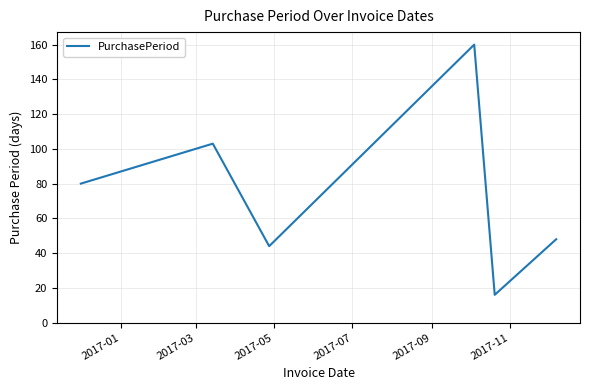

What is the minimum value shown in the chart?

16